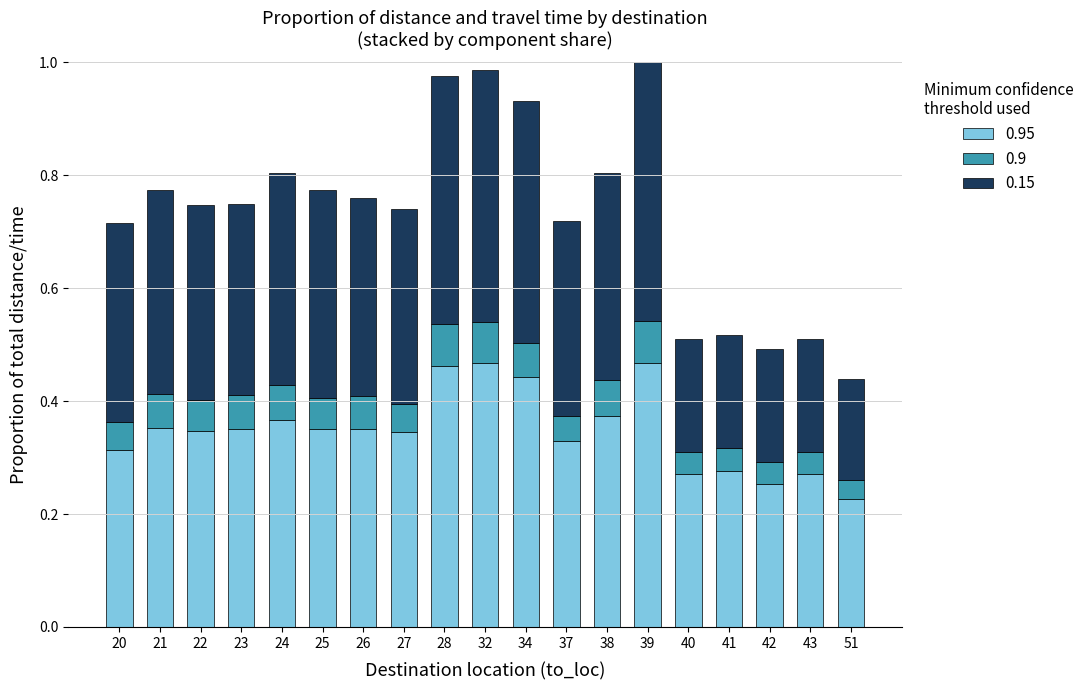

What is the difference between the 0.95 values at 28 and 20?

0.1